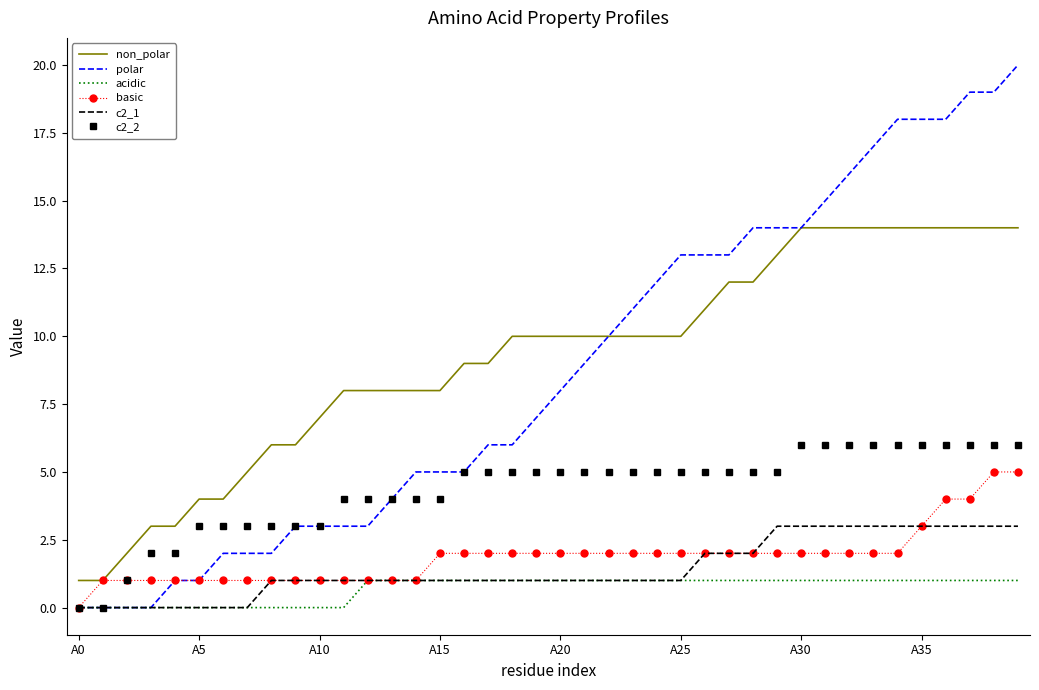

Rank the series by their maximum value, from lowest to highest.

acidic, c2_1, basic, c2_2, non_polar, polar